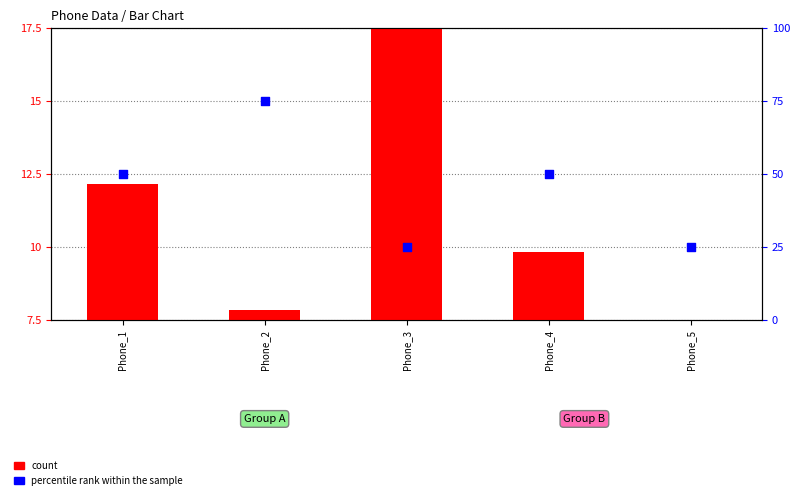

Which series has the largest total across all categories?

percentile rank within the sample